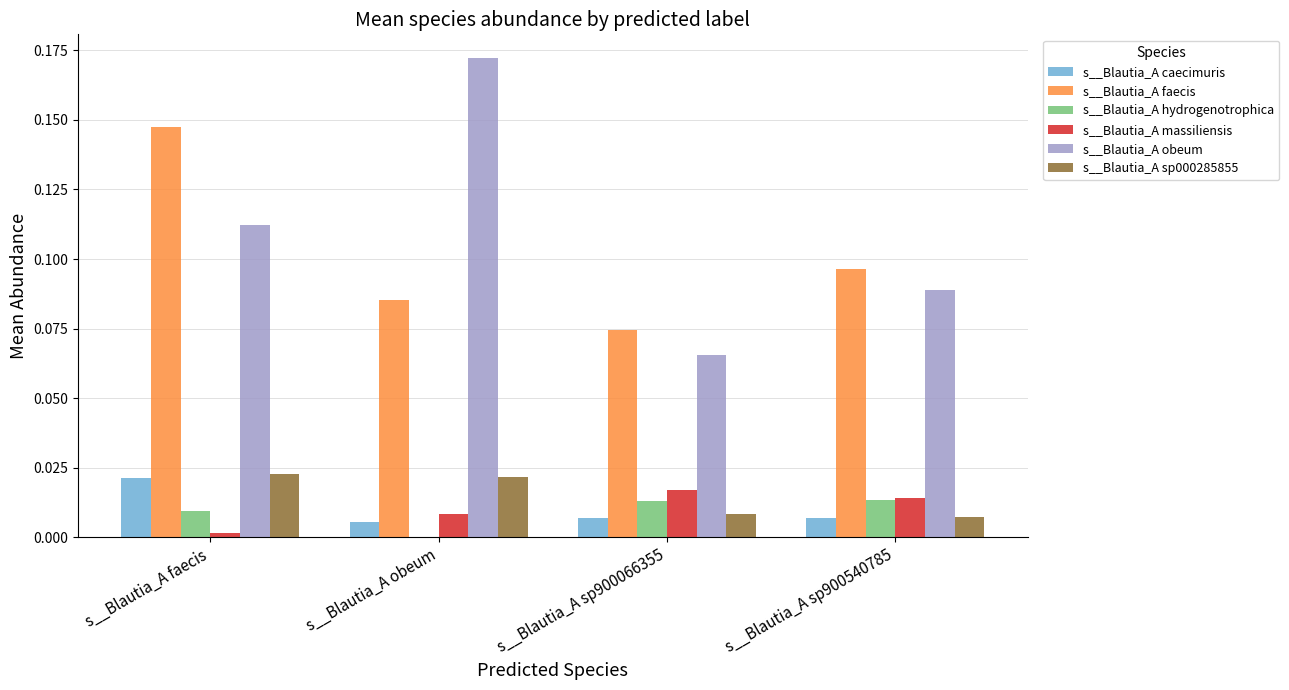

Between s__Blautia_A obeum and s__Blautia_A sp900066355, which series saw the biggest shift?

s__Blautia_A obeum